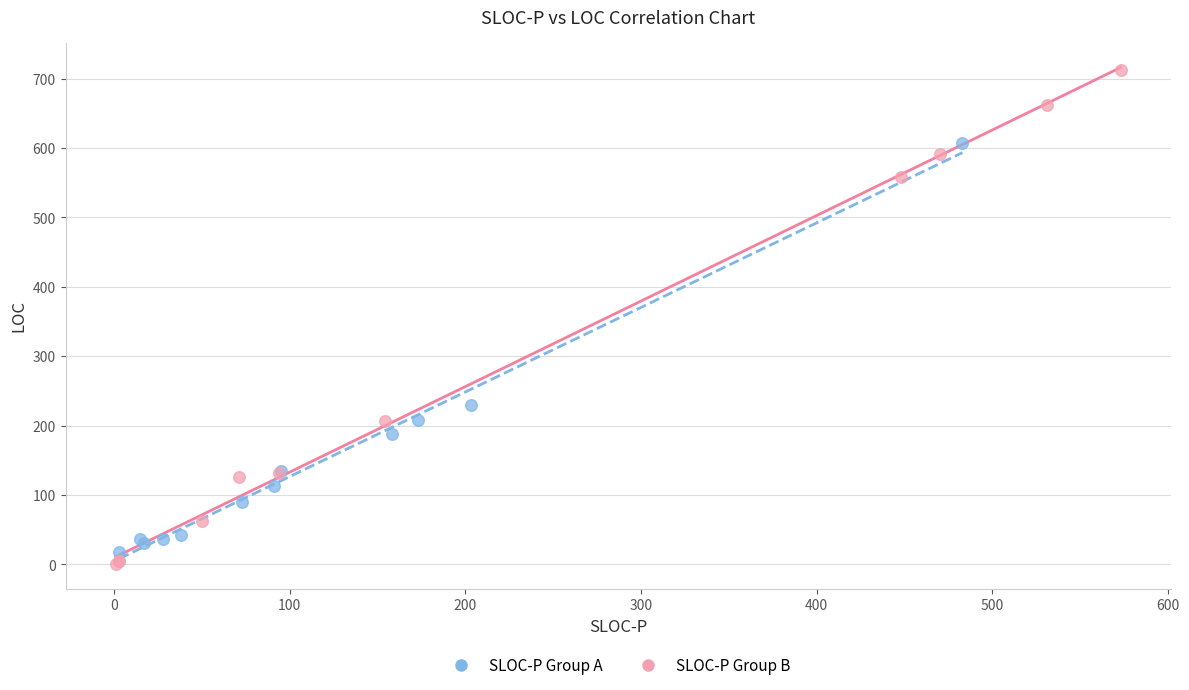

Which series has the largest Y range (max minus min)?

SLOC-P Group B